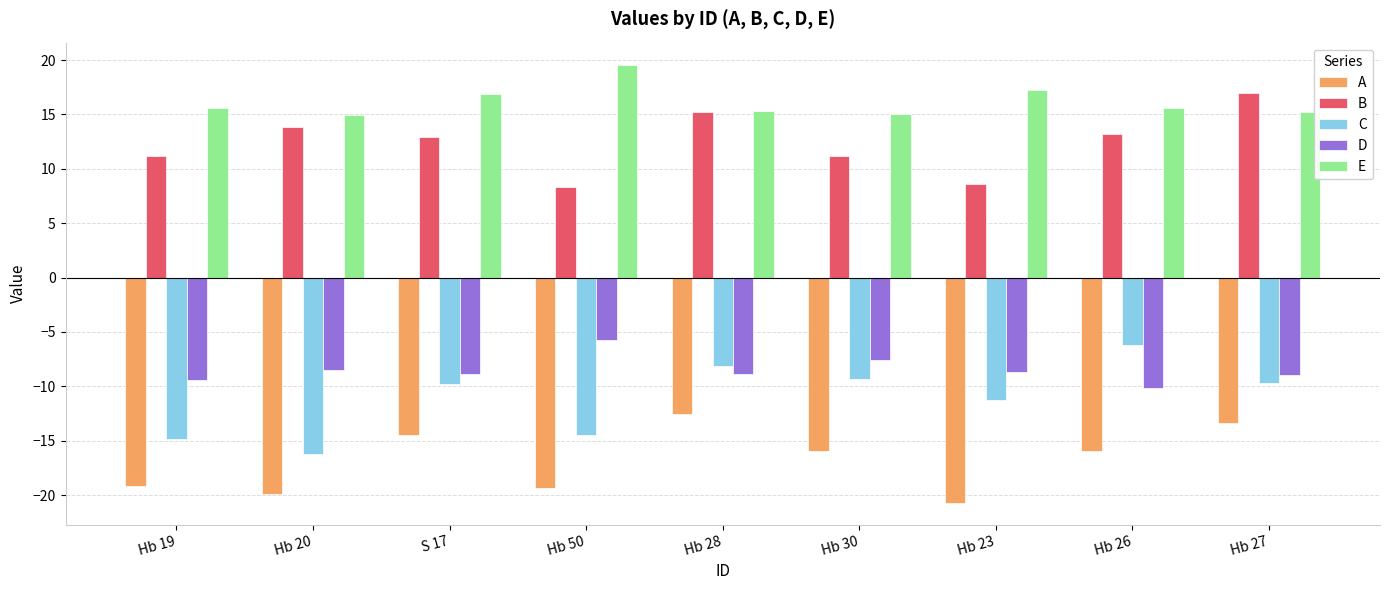

What is the spread (max minus min) of values at Hb 26?

31.6